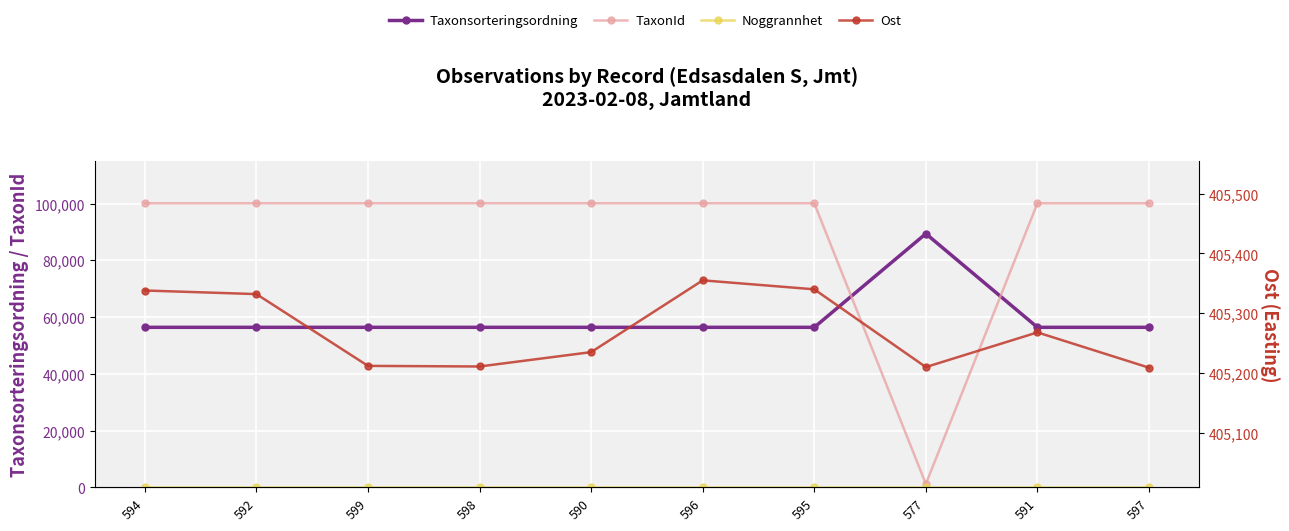

Read the Ost value at 599, to the nearest 5.

405210